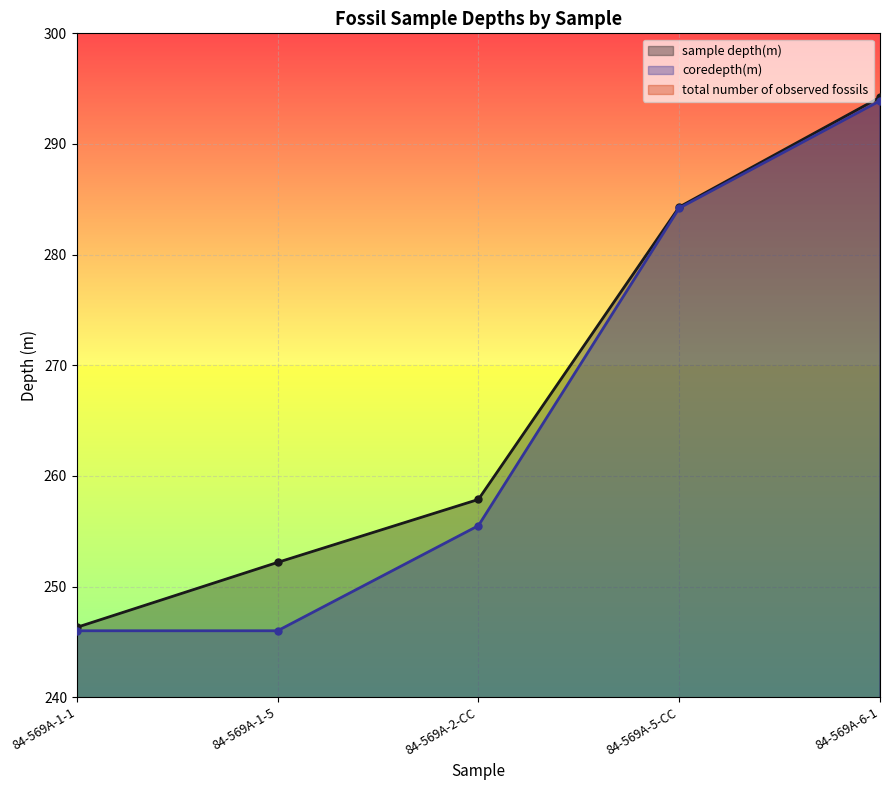

List the labels in order of sample depth(m) value, smallest first.

84-569A-1-1, 84-569A-1-5, 84-569A-2-CC, 84-569A-5-CC, 84-569A-6-1